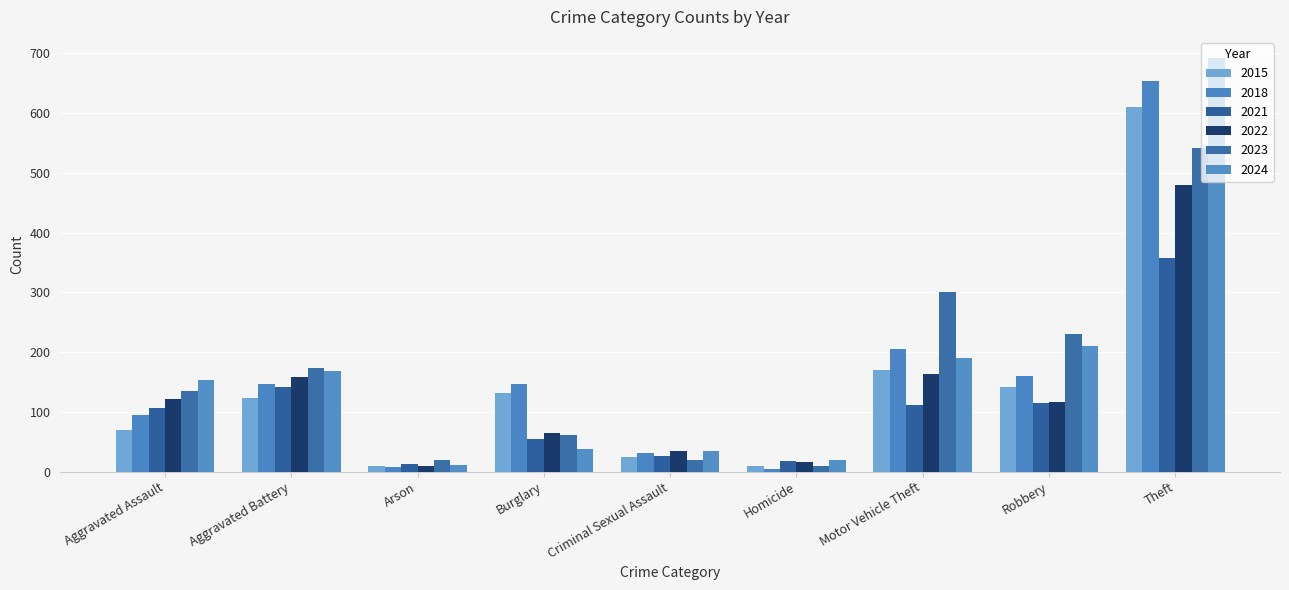

What is the difference between the maximum and minimum values in the 2021 series?

344